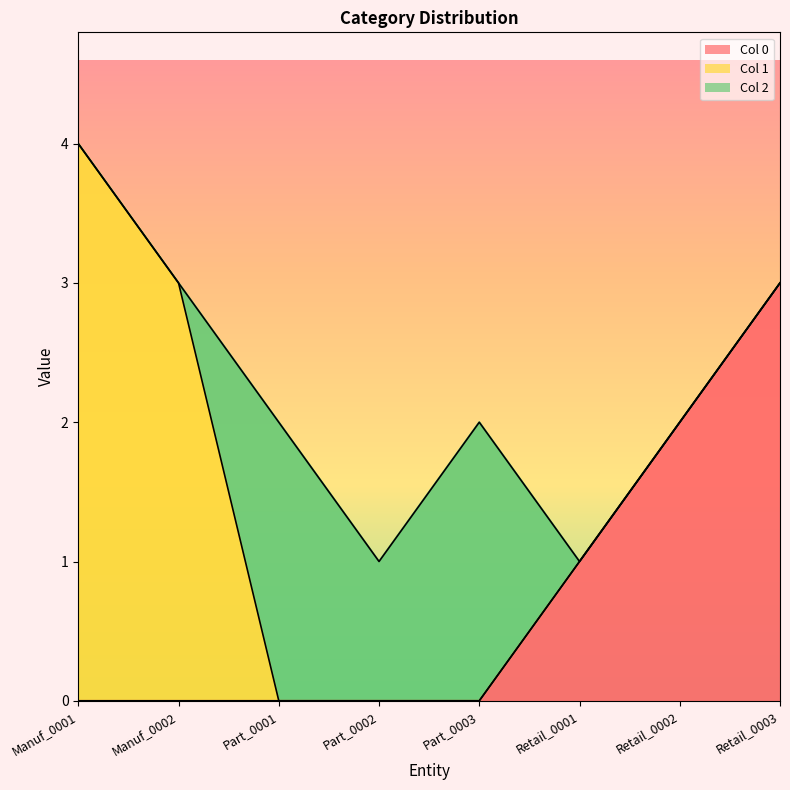

Between Part_0002 and Part_0003, which series saw the biggest shift?

2